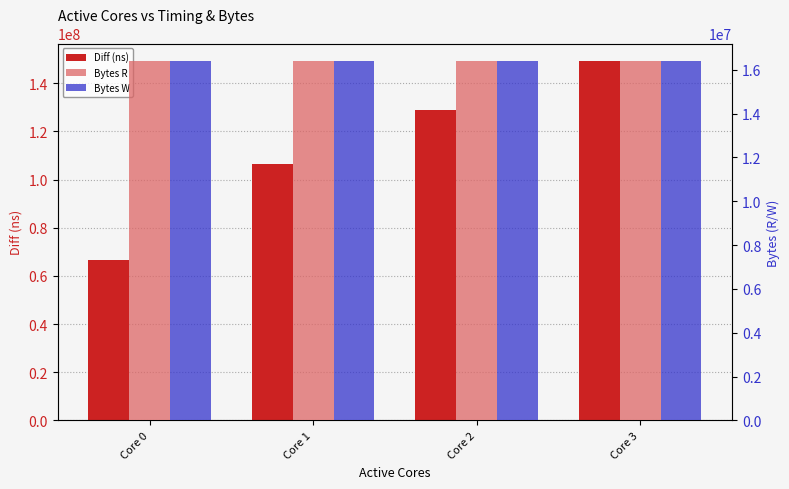

What is the sum of all Bytes W values?

65536000